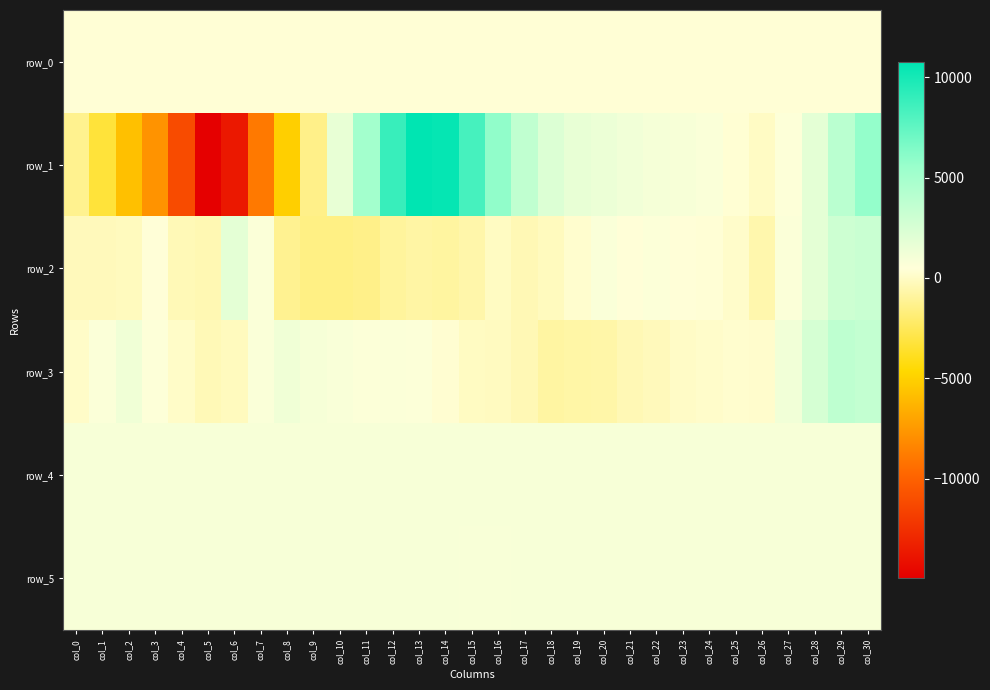

Rank the series at col_21 from lowest to highest value.

row_3, row_0, row_2, row_5, row_4, row_1